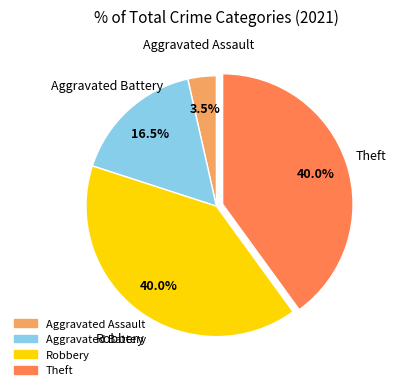

To the nearest percent, what is the difference between the largest and smallest slice percentages?

36%